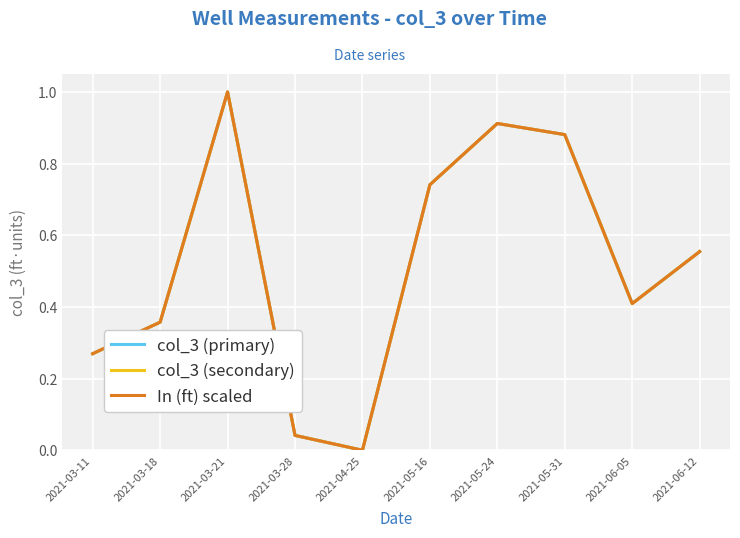

What is the label of the 3rd point from the right?

2021-05-31